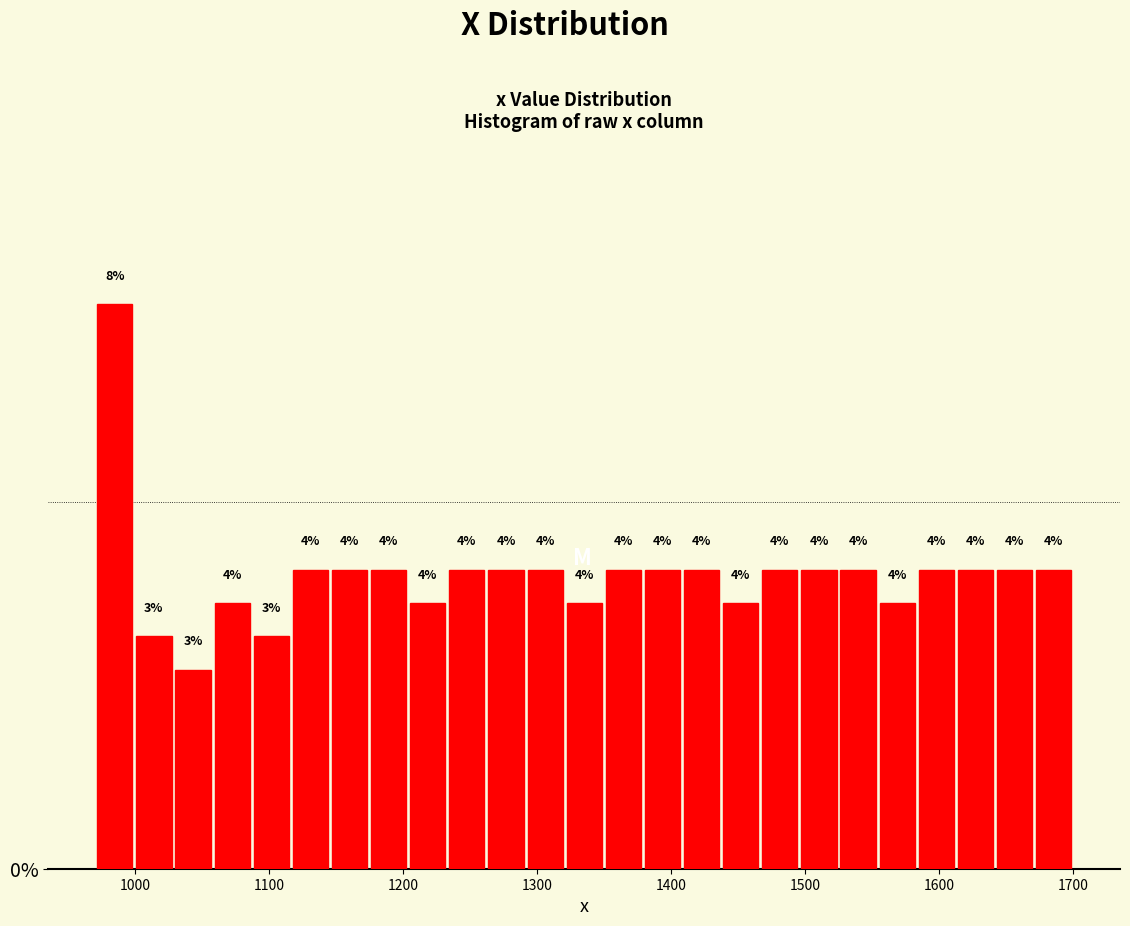

Around what value on the x-axis is the tallest bar? Give the approximate position of its centre, as read against the axis.

980